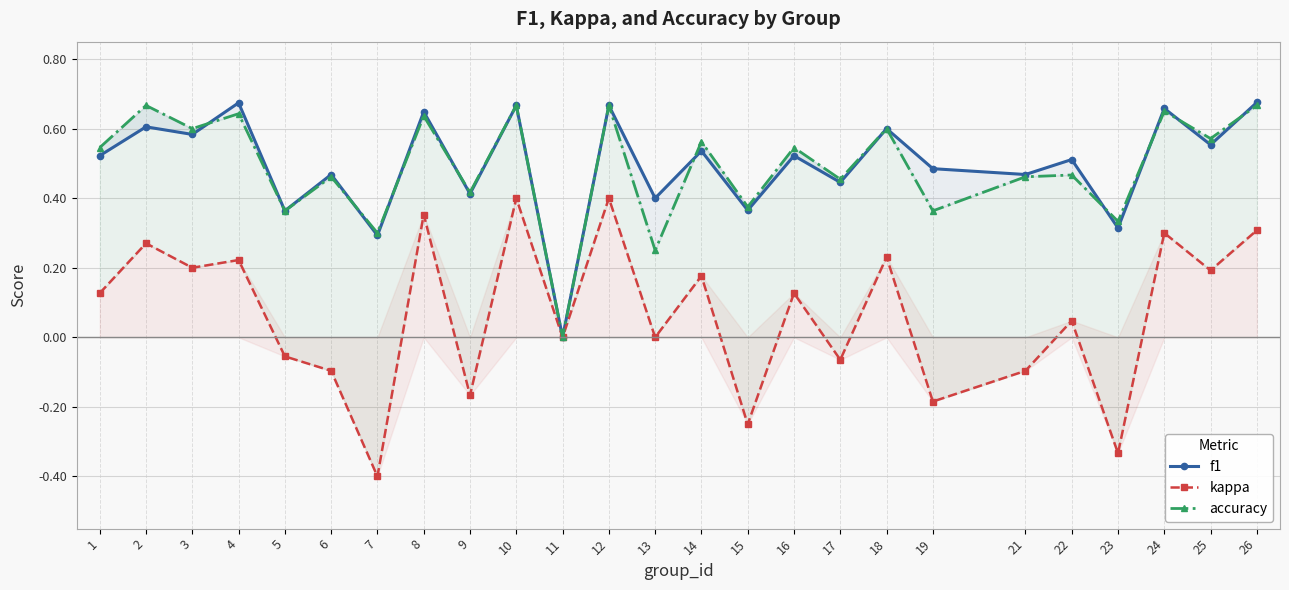

What is the difference between the kappa values at 23 and 12?

0.7